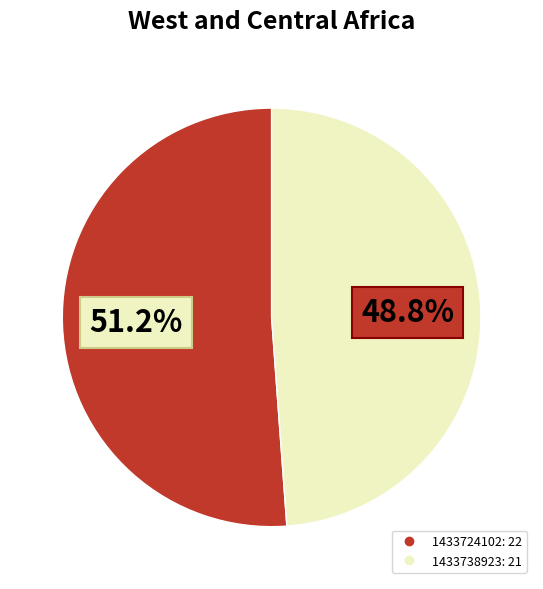

Does any single category account for the majority?

Yes